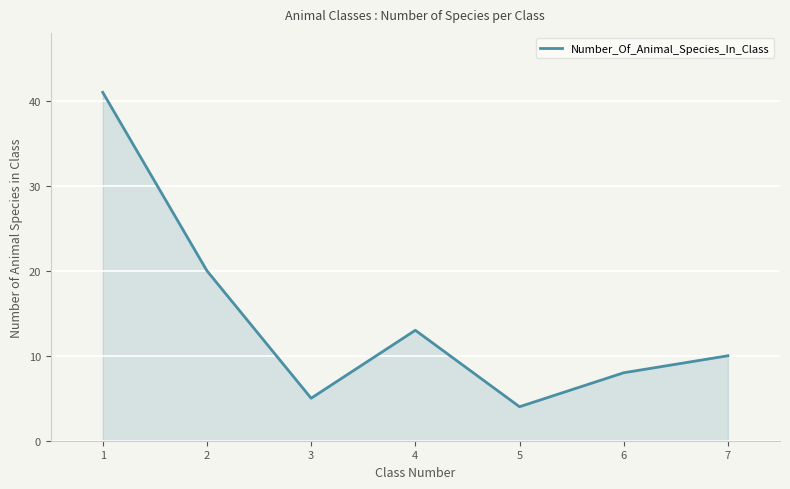

What is the greatest value displayed?

41